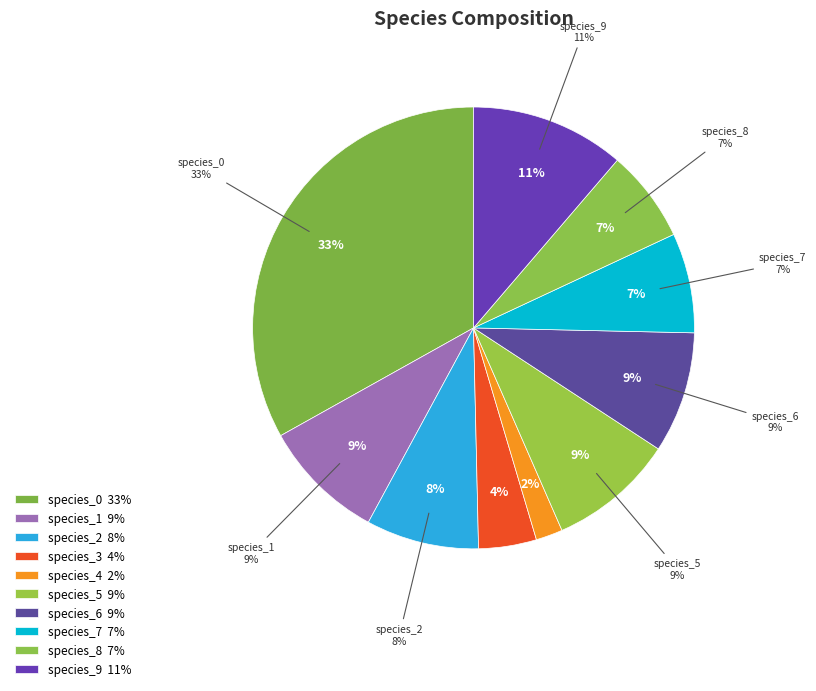

Between species_4 and species_7, which is larger?

species_7